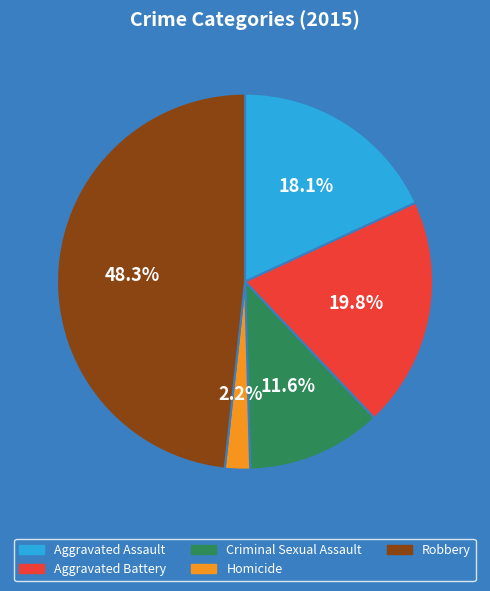

How many slices are in this pie chart?

5